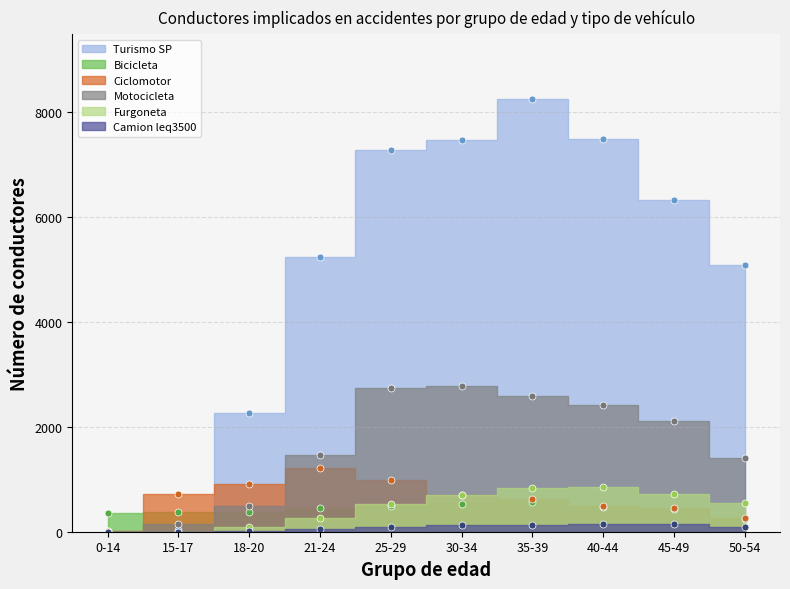

True or false: Ciclomotor has more than 2 points higher than both neighbors.

False